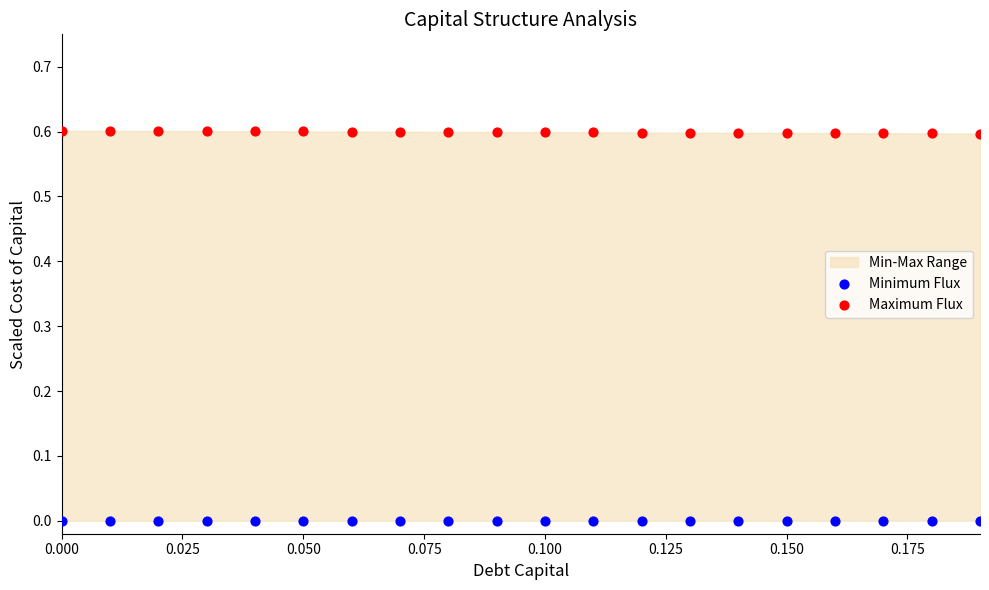

Which series reaches the maximum Y coordinate?

Maximum Flux